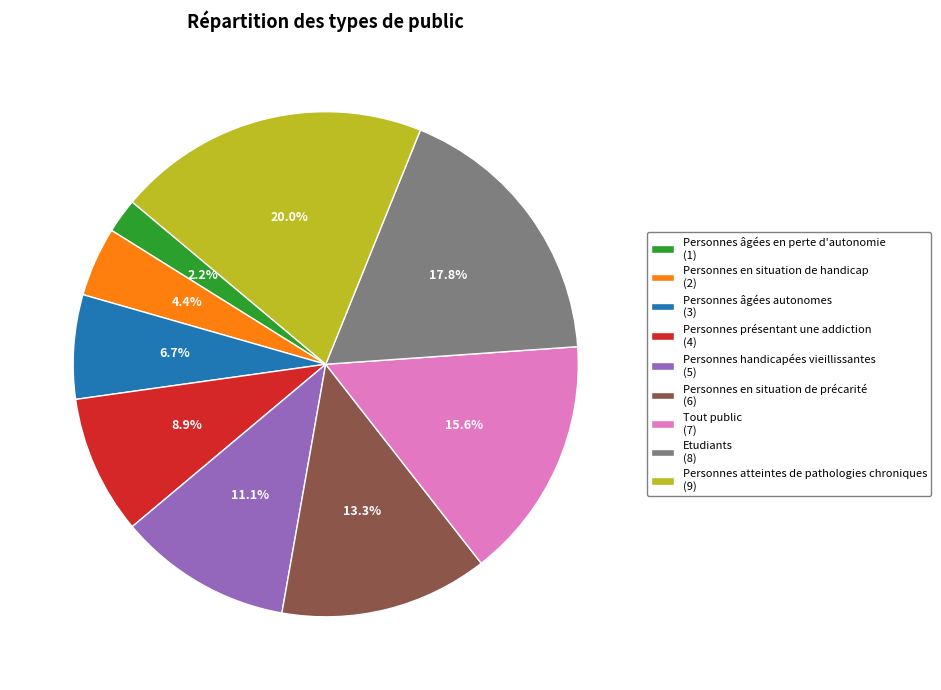

How many slices are in this pie chart?

9